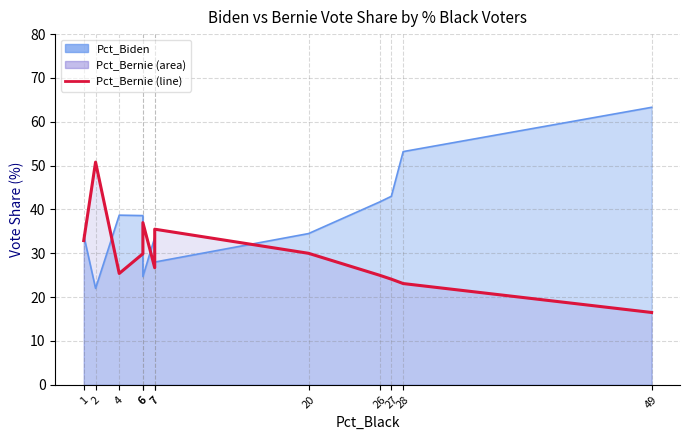

What is the minimum value shown in the chart?

16.5